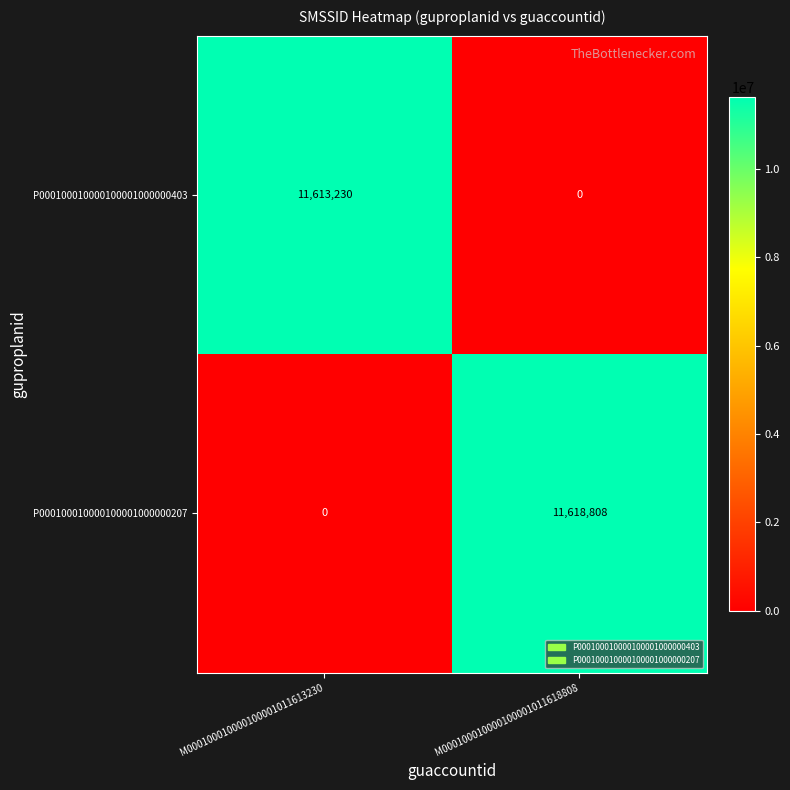

What is the greatest value displayed?

11618808